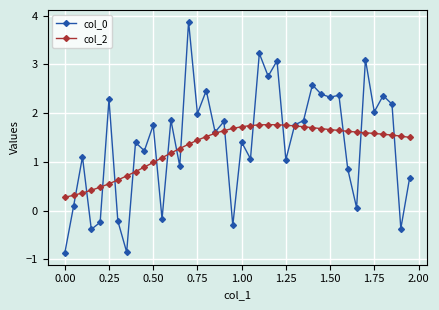

What is the minimum value shown in the chart?

-0.9